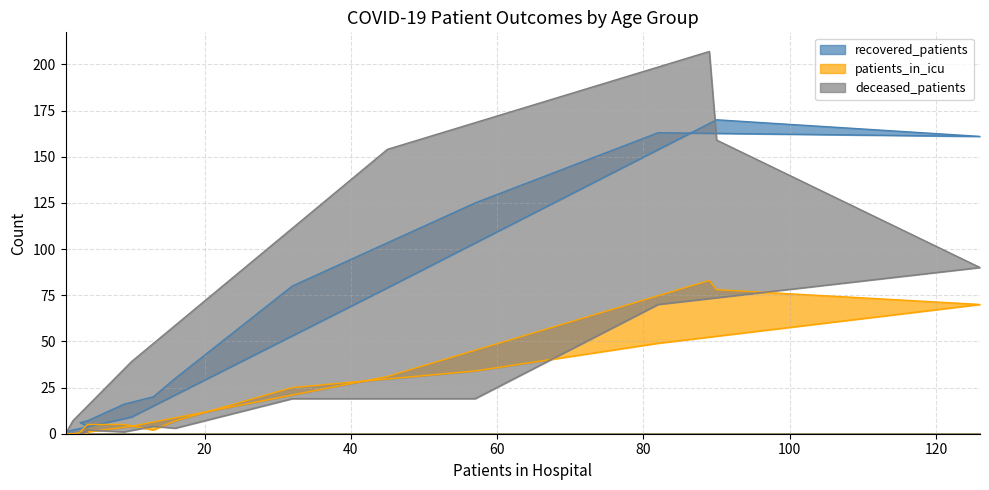

How many interior local valleys does the patients_in_icu series have?

1